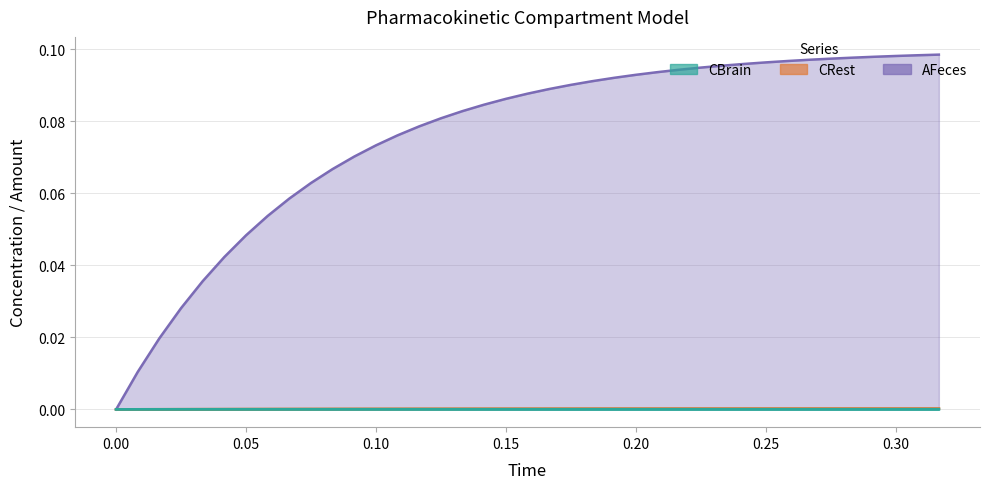

True or false: CRest has more than 2 interior local peaks.

False